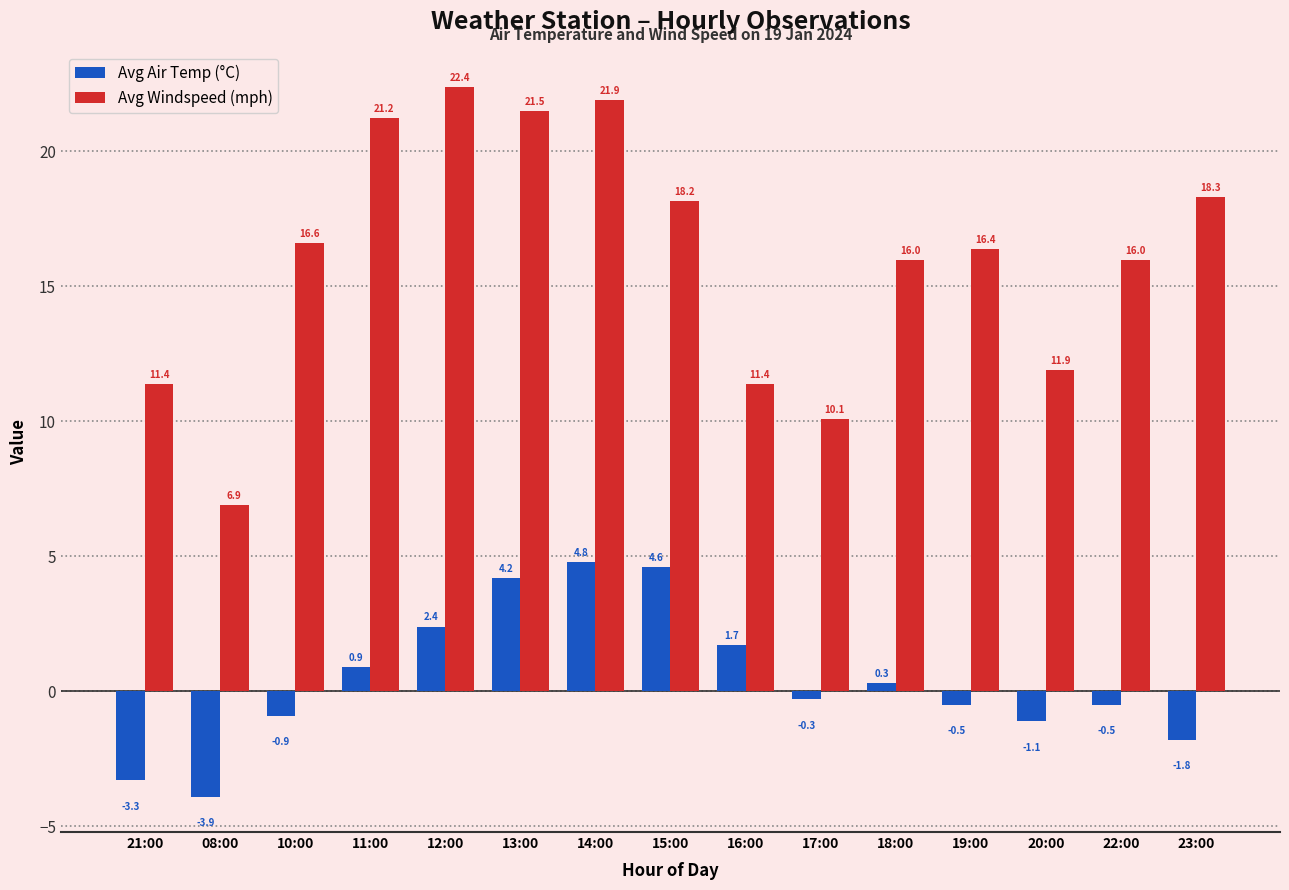

What is the label of the 1st bar from the right?

23:00